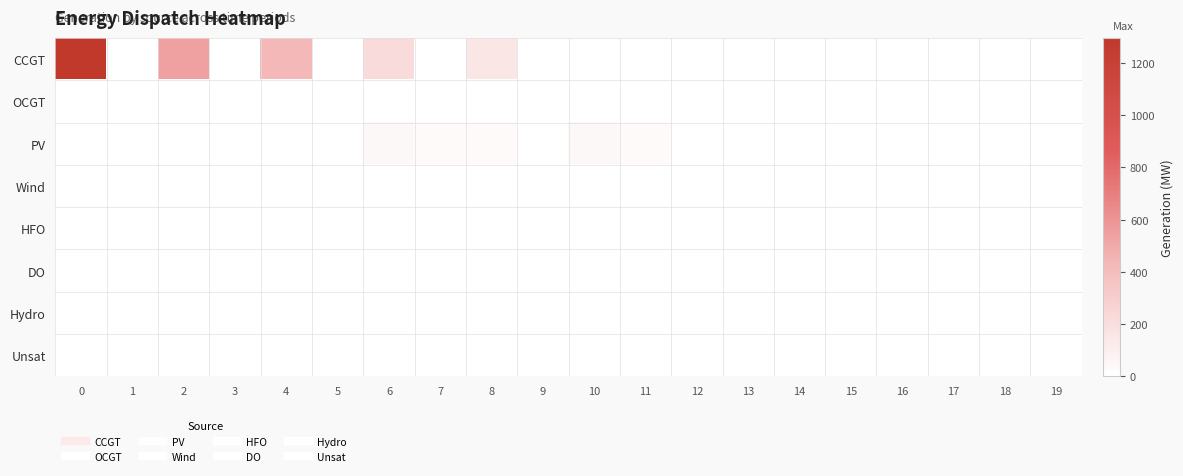

Reading left to right, list all the values displayed in this chart.

CCGT: 0=1296	1=0	2=538	3=0	4=431	5=0	6=220	7=0	8=150	9=0	10=0	11=0	12=0	13=0	14=0	15=0	16=0	17=0	18=0	19=0
OCGT: 0=0	1=0	2=0	3=0	4=0	5=0	6=0	7=0	8=0	9=0	10=0	11=0	12=0	13=0	14=0	15=0	16=0	17=0	18=0	19=0
PV: 0=0	1=0	2=0	3=0	4=0	5=0	6=42	7=30	8=30	9=0	10=42	11=30	12=0	13=0	14=0	15=0	16=0	17=0	18=0	19=0
Wind: 0=0	1=0	2=0	3=0	4=0	5=0	6=0	7=0	8=0	9=0	10=0	11=0	12=0	13=0	14=0	15=0	16=0	17=0	18=0	19=0
HFO: 0=0	1=0	2=0	3=0	4=0	5=0	6=0	7=0	8=0	9=0	10=0	11=0	12=0	13=0	14=0	15=0	16=0	17=0	18=0	19=0
DO: 0=0	1=0	2=0	3=0	4=0	5=0	6=0	7=0	8=0	9=0	10=0	11=0	12=0	13=0	14=0	15=0	16=0	17=0	18=0	19=0
Hydro: 0=0	1=0	2=0	3=0	4=0	5=0	6=0	7=0	8=0	9=0	10=0	11=0	12=0	13=0	14=0	15=0	16=0	17=0	18=0	19=0
Unsat: 0=0	1=0	2=0	3=0	4=0	5=0	6=0	7=0	8=0	9=0	10=0	11=0	12=0	13=0	14=0	15=0	16=0	17=0	18=0	19=0